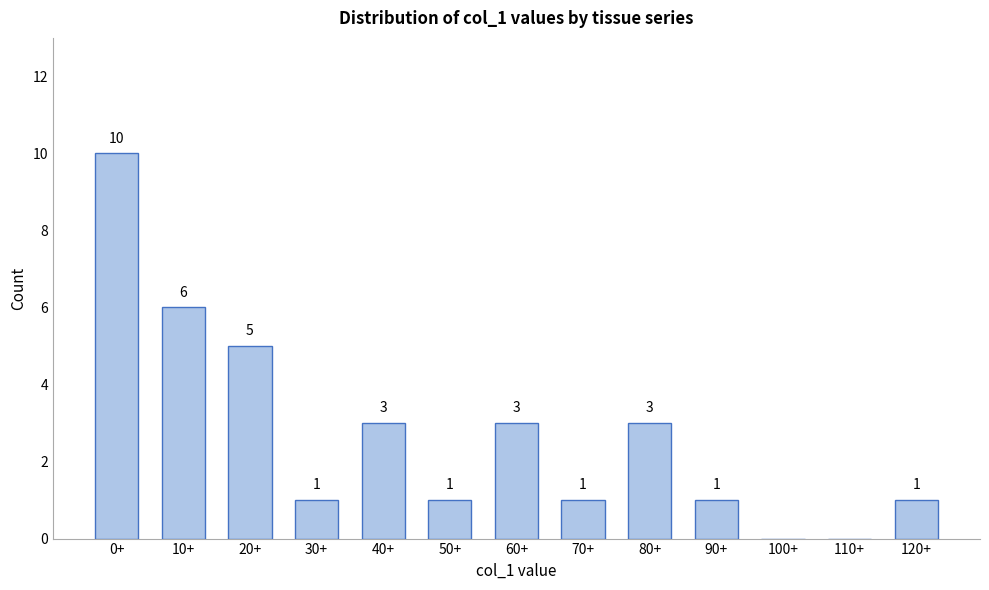

Reading right to left, what are all the values shown in this chart?

120+=1	110+=0	100+=0	90+=1	80+=3	70+=1	60+=3	50+=1	40+=3	30+=1	20+=5	10+=6	0+=10